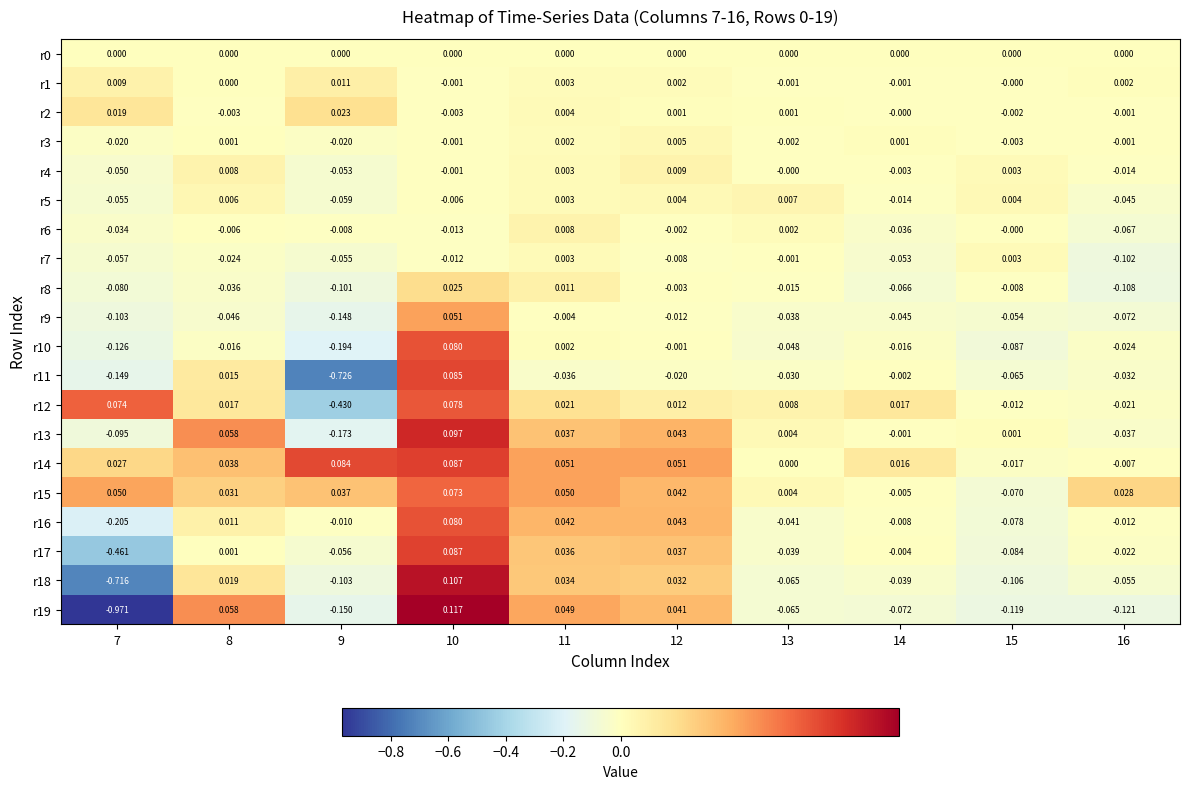

Is the value of r15 at 10 greater than the value of r10 at 10?

No